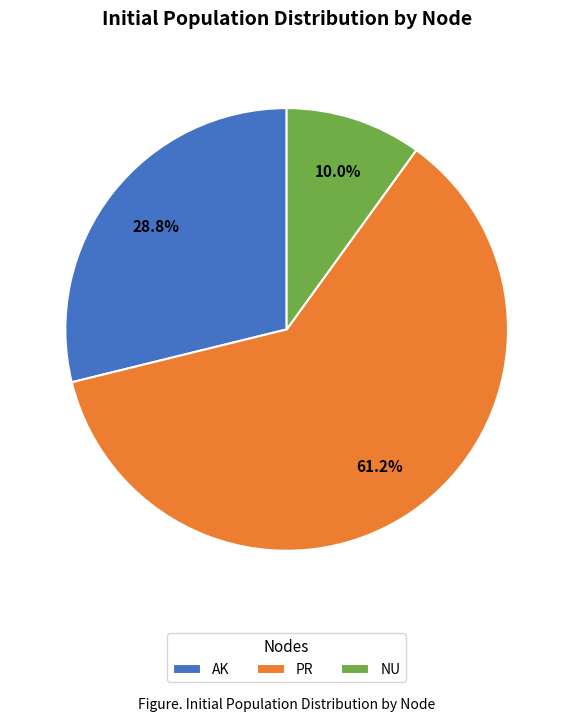

Rank the categories by value from lowest to highest.

NU, AK, PR